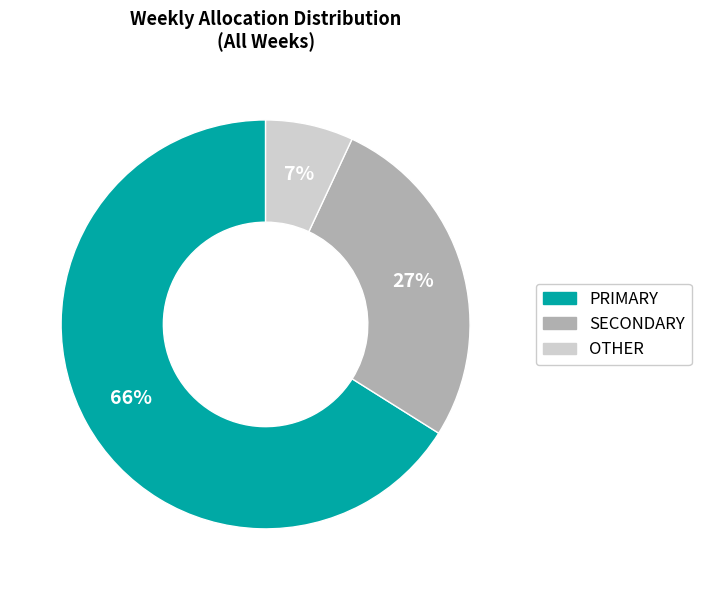

To the nearest percent, what is the difference between the largest and smallest slice percentages?

59%